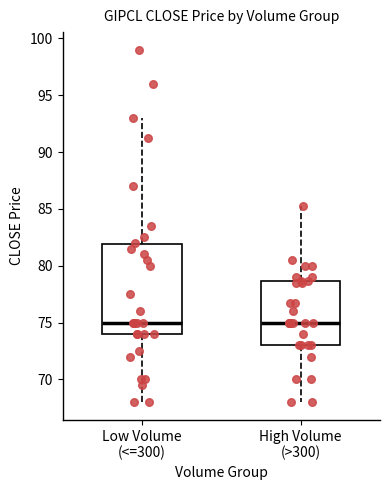

Which box is the tallest, from its lower edge to its upper edge?

Low Volume (<=300)